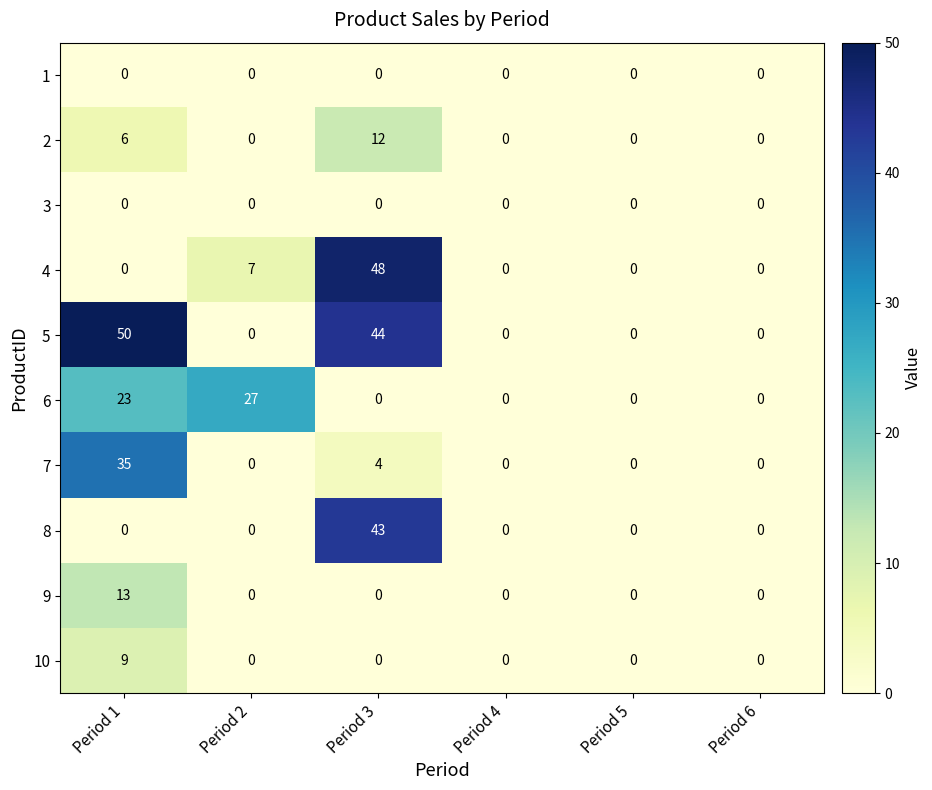

Is the value of 10 at Period 1 greater than the value of 4 at Period 1?

Yes